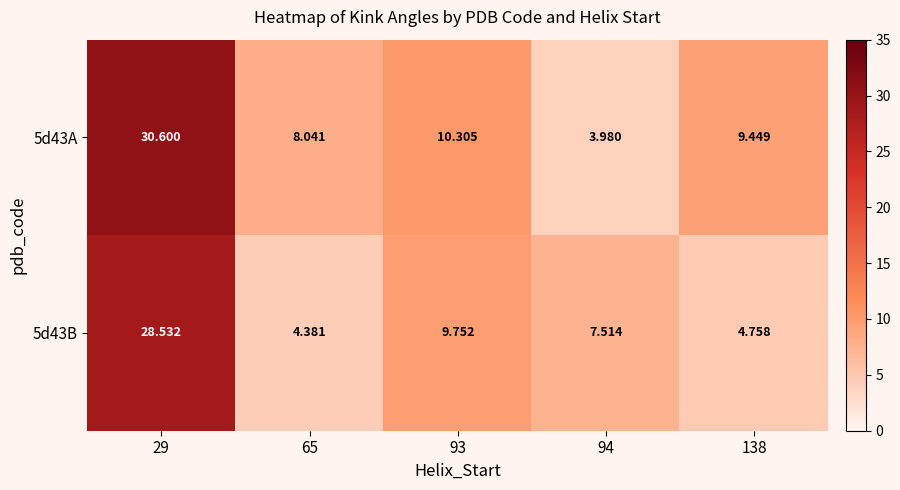

Which series changed the most between 65 and 94?

5d43A